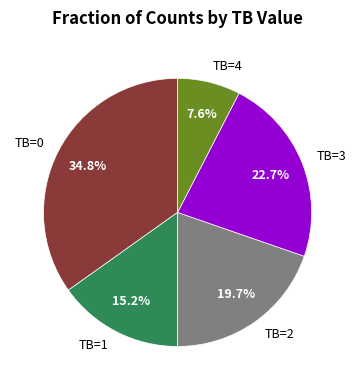

Which category has the biggest portion of the pie?

TB=0